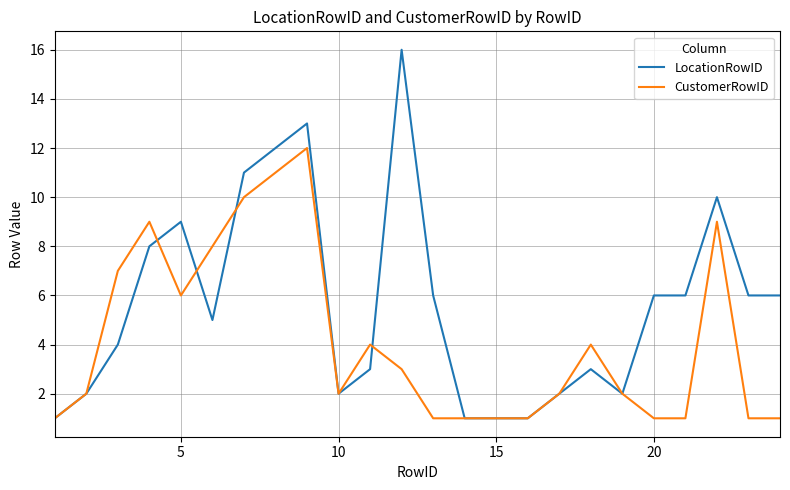

True or false: CustomerRowID and LocationRowID intersect in this chart.

True